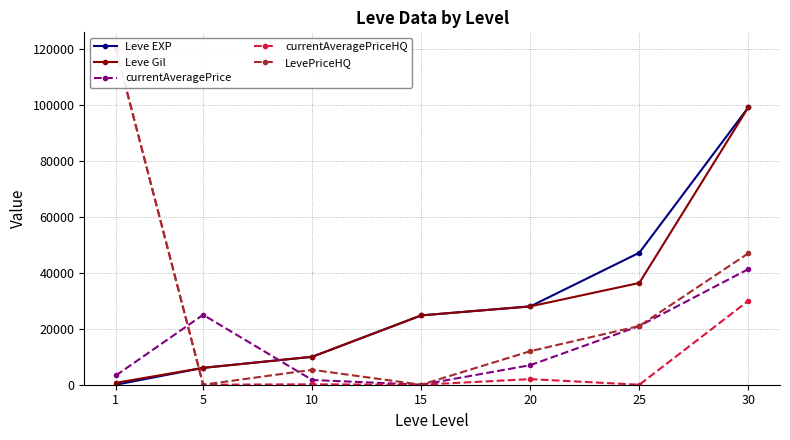

At which category is the sum across all series the highest?

30